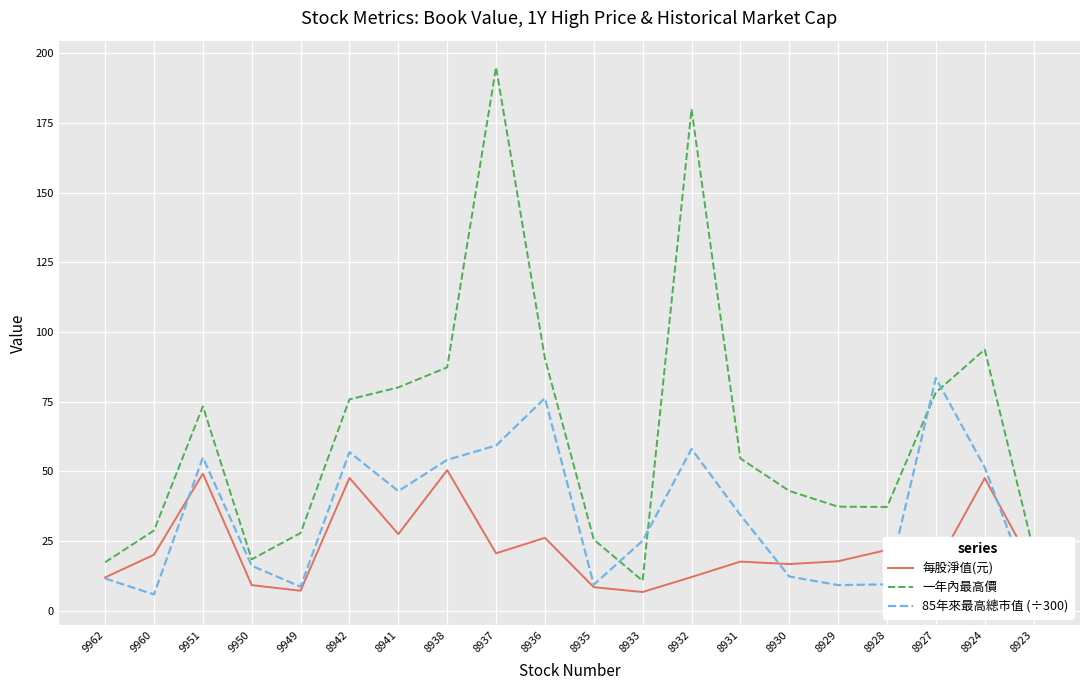

What is the spread (max minus min) of values at 8941?

52.6